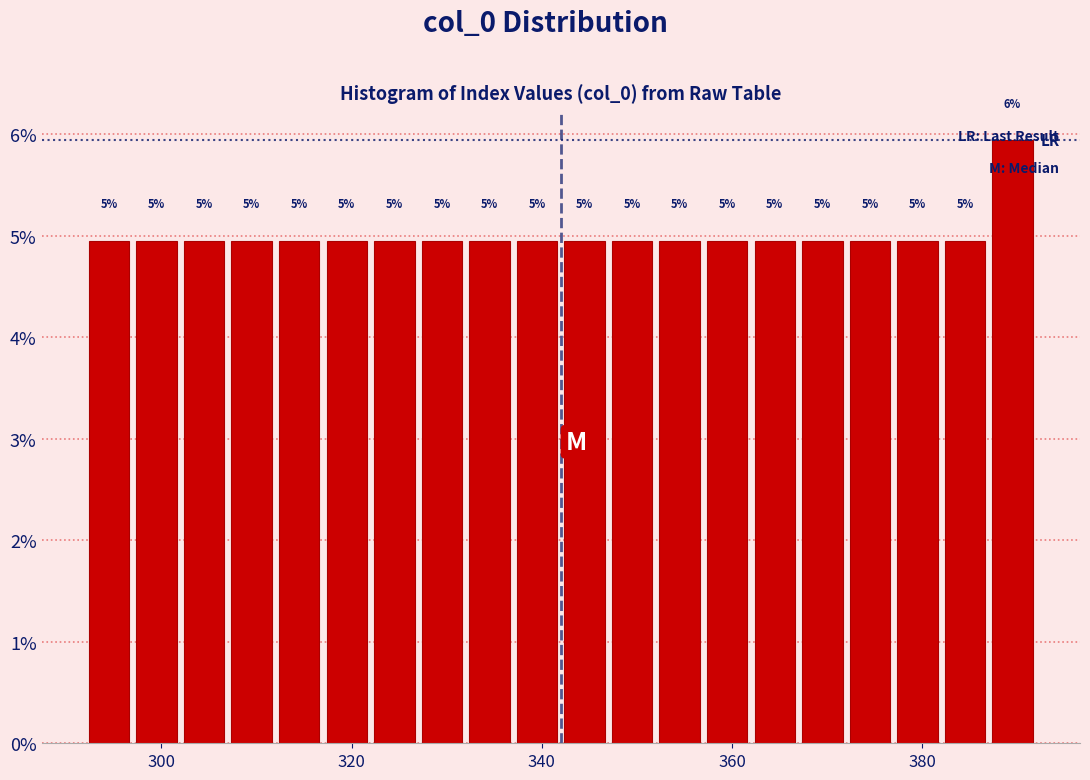

Read against the x-axis, roughly where is the centre of the tallest bar?

390